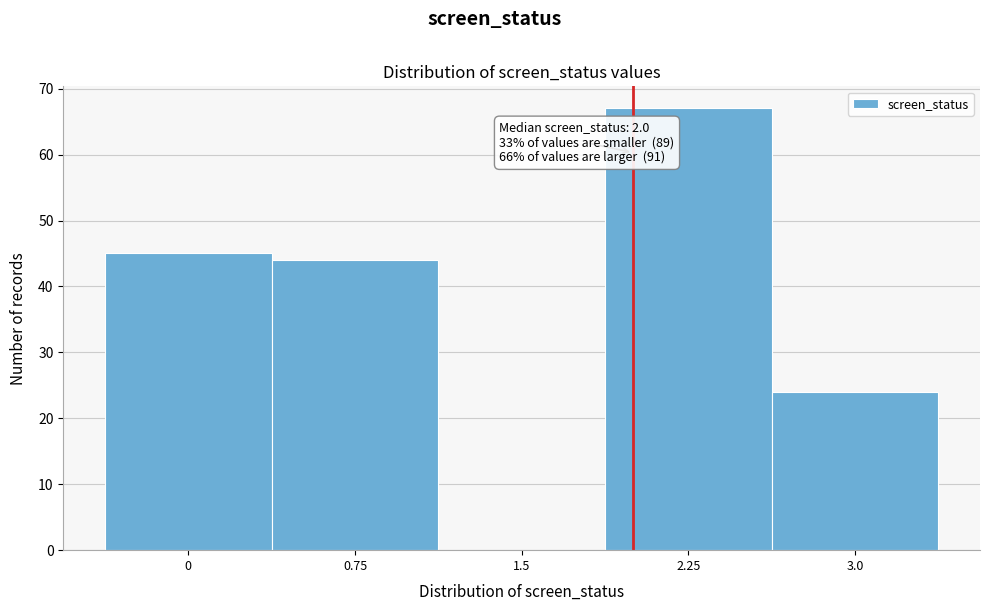

Which range on the x-axis has the tallest bar?

1.9 to 2.6